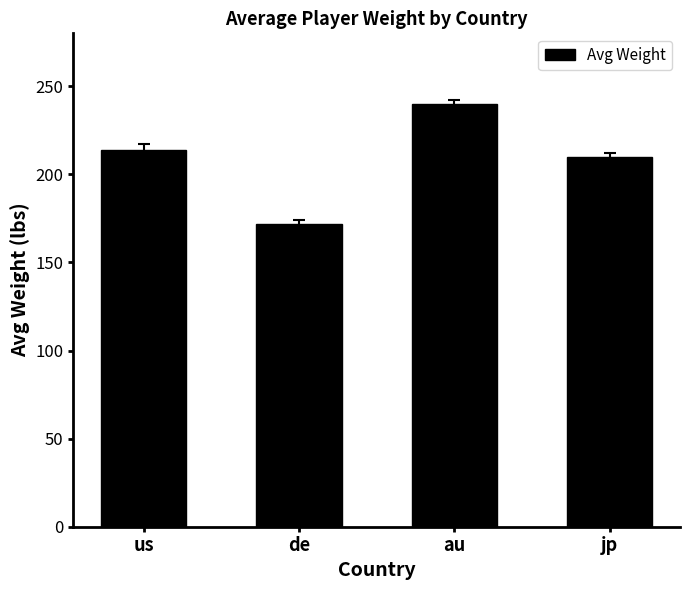

Is it true that the value at au is 240.0?

True